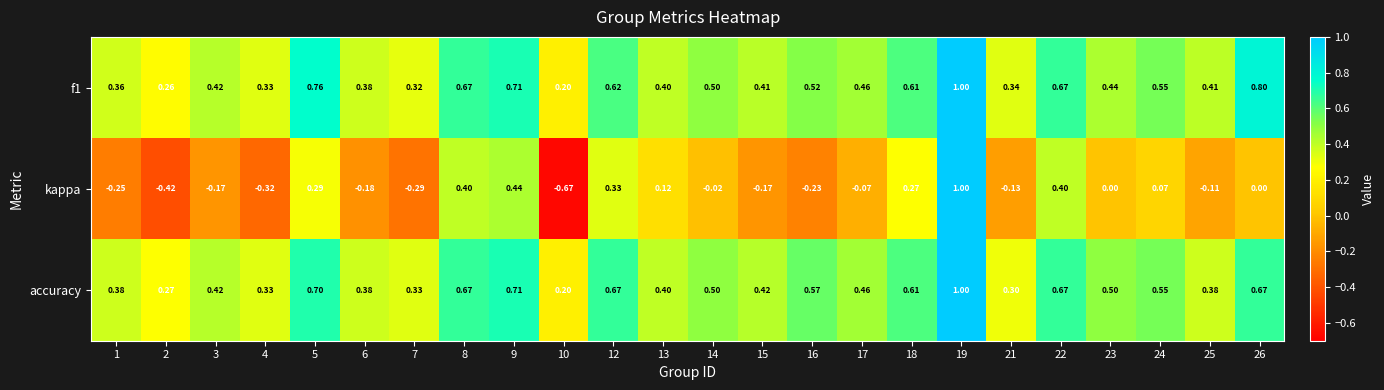

How many data points does each series have?

24